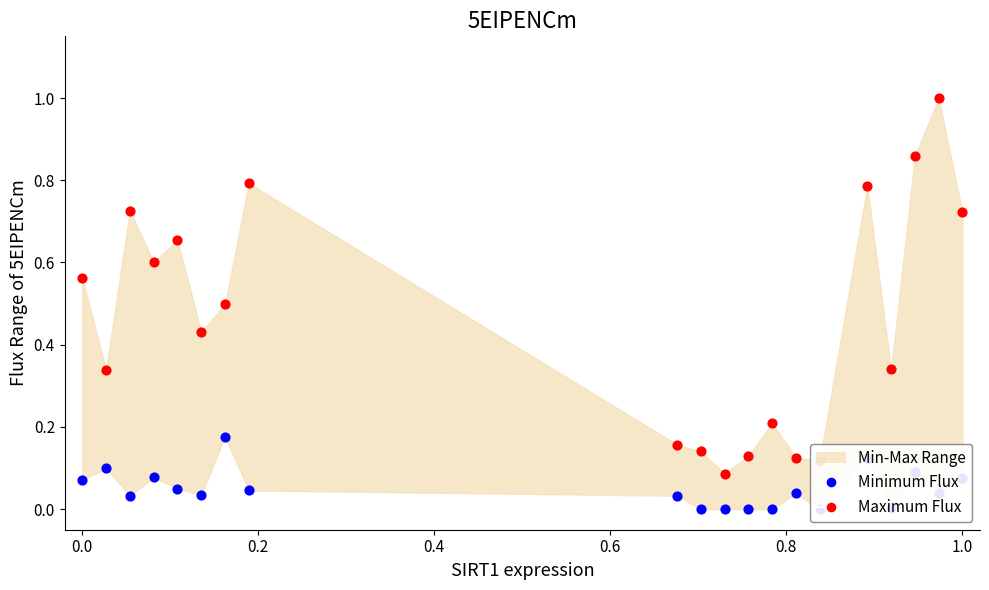

At how many categories does at least one series exceed 0?

20